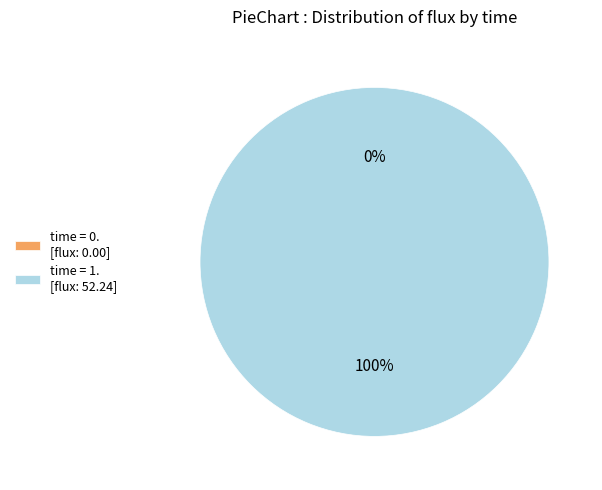

Is the sum of 1 and 0 greater than half?

Yes